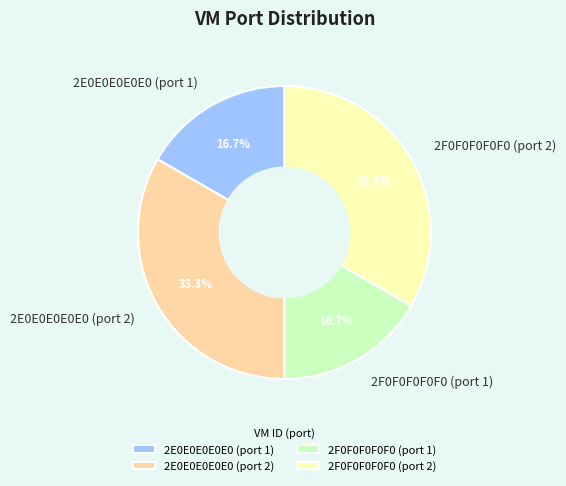

To the nearest percent, what is the average slice percentage?

25%